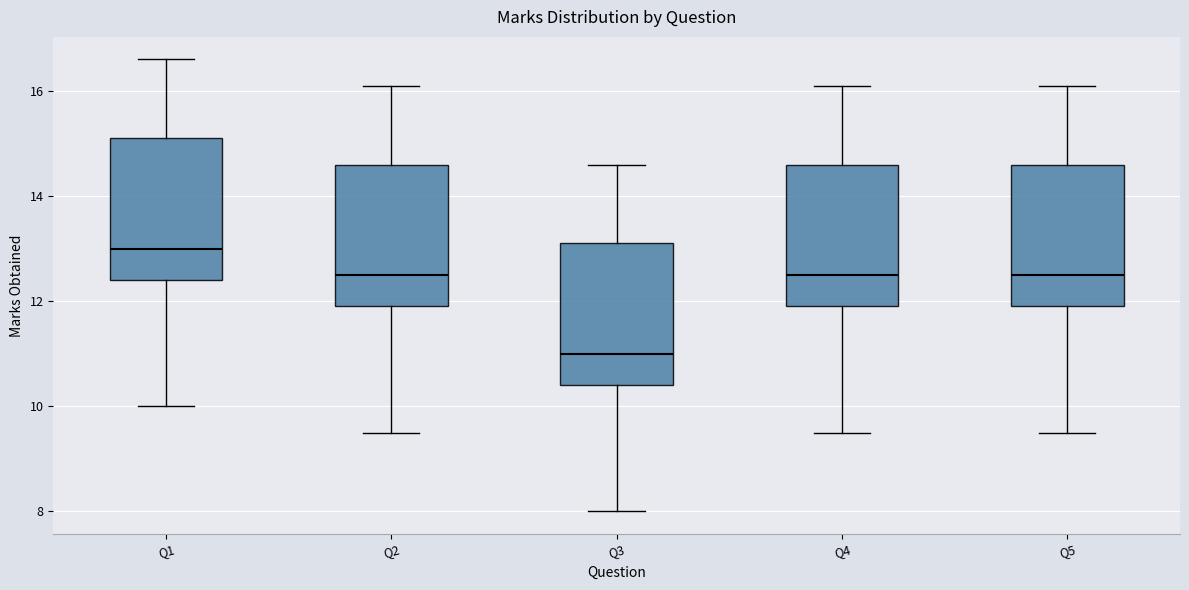

Reading left to right, read every box against the y-axis: the position of its median line, the range the box covers, and the ends of its whiskers. The values are not printed on the chart, so give them approximately, as read against the axis.

Q1: median 13.0, box 12.4 to 15.2, whiskers 10.0 to 16.6
Q2: median 12.6, box 12.0 to 14.6, whiskers 9.6 to 16.2
Q3: median 11.0, box 10.4 to 13.2, whiskers 8.0 to 14.6
Q4: median 12.6, box 12.0 to 14.6, whiskers 9.6 to 16.2
Q5: median 12.6, box 12.0 to 14.6, whiskers 9.6 to 16.2